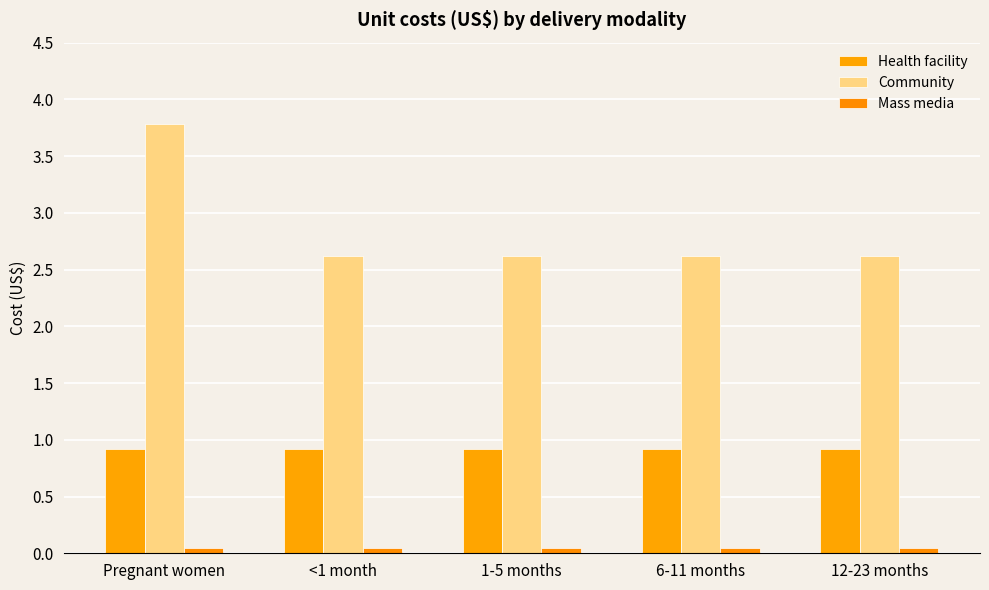

Reading right to left, what are all the values shown in this chart?

Health facility: 12-23 months=0.9	6-11 months=0.9	1-5 months=0.9	<1 month=0.9	Pregnant women=0.9
Community: 12-23 months=2.6	6-11 months=2.6	1-5 months=2.6	<1 month=2.6	Pregnant women=3.8
Mass media: 12-23 months=0.1	6-11 months=0.1	1-5 months=0.1	<1 month=0.1	Pregnant women=0.1